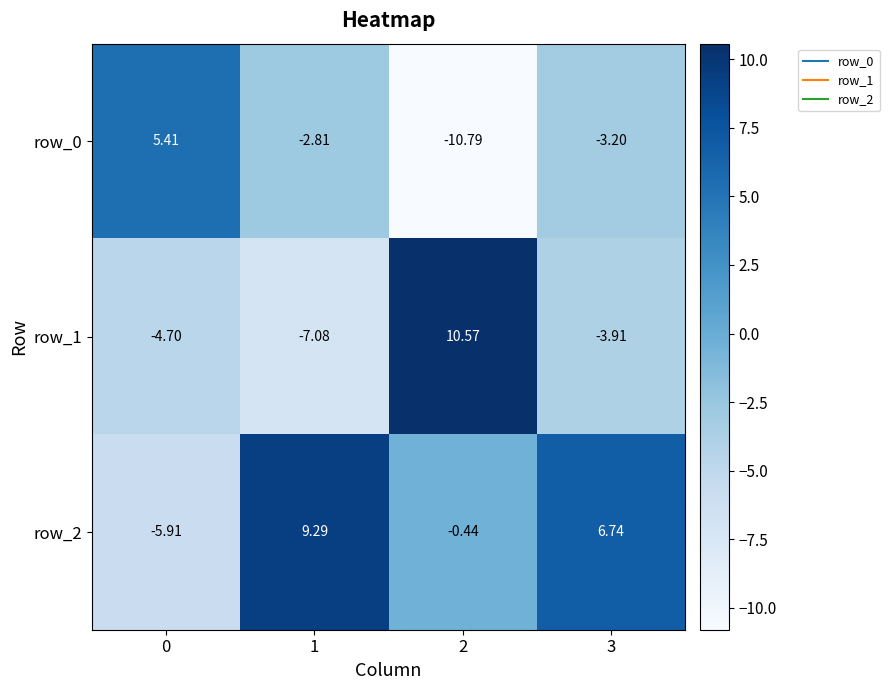

Is the value of row_0 at 0 greater than the value of row_1 at 1?

Yes